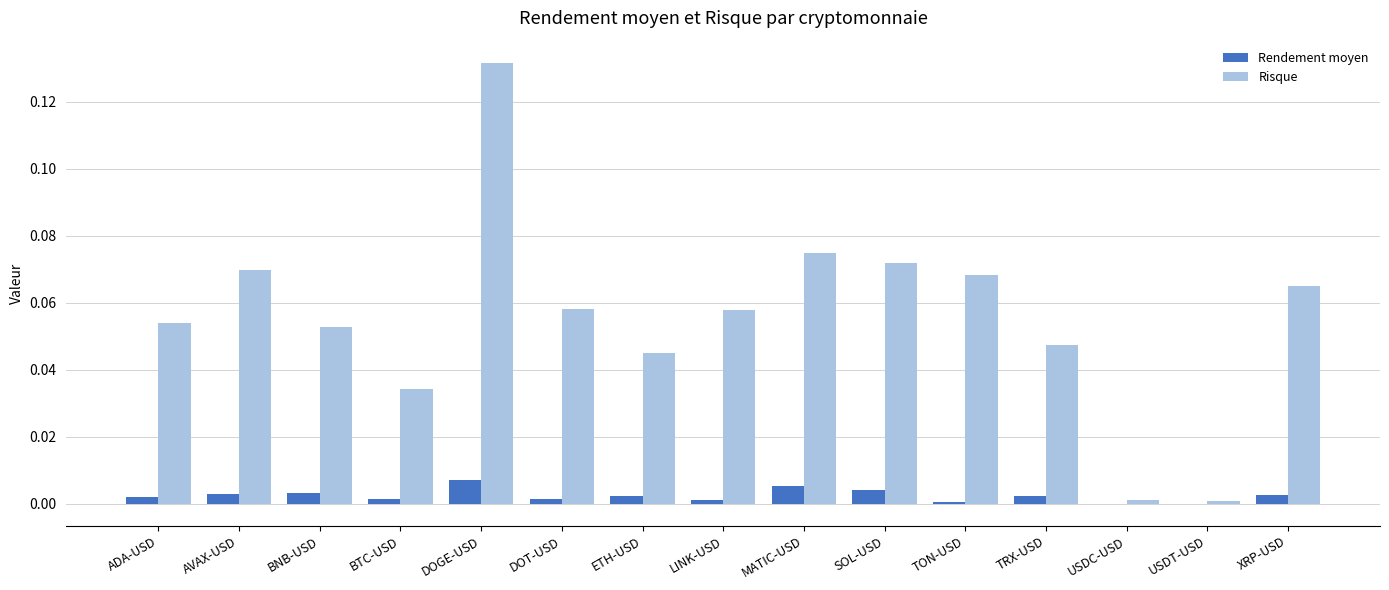

What is the sum of all Risque values?

0.8